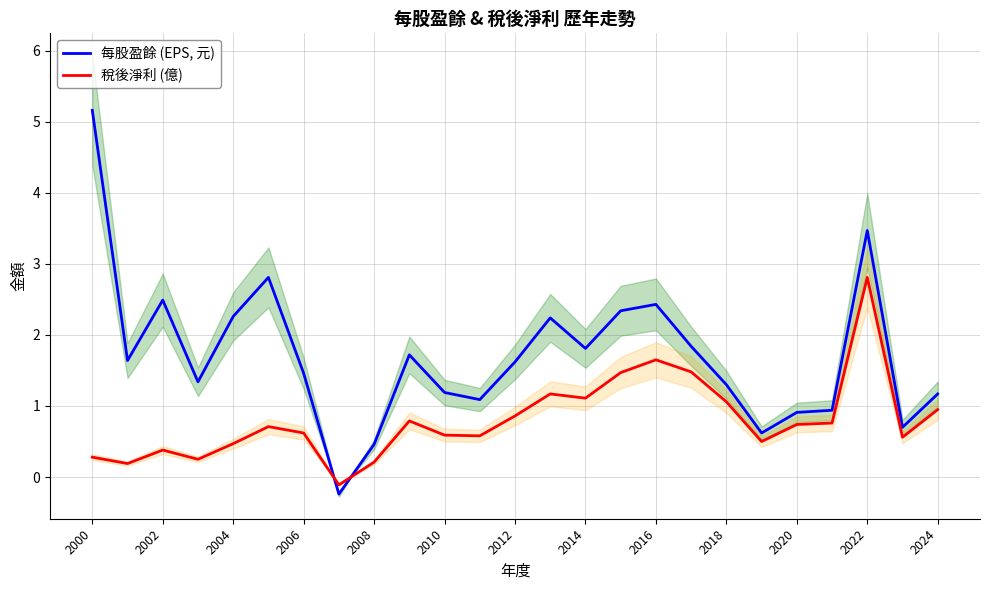

Is the value of 稅後淨利 (億) at 2002 greater than the value of 每股盈餘 (EPS, 元) at 2022?

No